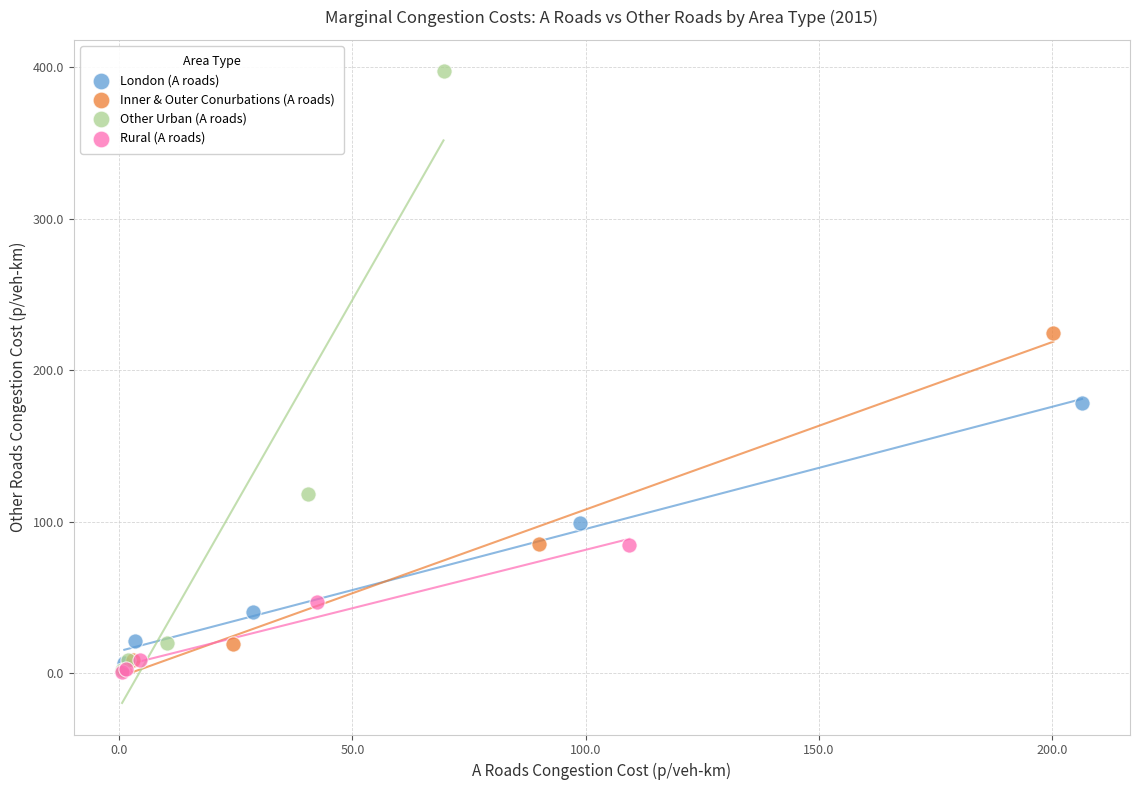

Which series contains the highest Y value?

Other Urban (A roads)